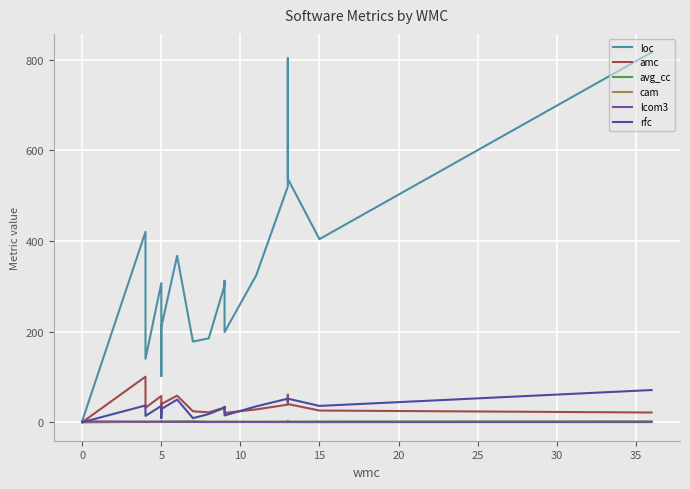

Reading left to right, extract all data points from this chart.

loc: 3.0	420.0	140.0	307.0	123.0	102.0	193.0	210.0	367.0	178.0	185.0	302.0	312.0	199.0	324.0	520.0	803.0	537.0	404.0	816.0
amc: 0.0	100.5	32.0	58.0	23.2	18.8	36.8	40.0	58.7	24.1	21.9	32.3	33.4	20.6	28.3	38.8	60.6	40.2	25.8	21.4
avg_cc: 0.0	1.0	0.8	1.2	1.0	1.0	1.6	1.2	1.7	2.3	1.2	1.3	1.4	1.4	1.2	1.5	2.6	1.3	1.7	1.9
cam: 0.0	0.7	0.7	0.5	0.8	0.5	0.6	0.8	0.5	0.7	0.4	0.5	0.5	0.3	0.5	0.3	0.2	0.3	0.2	0.2
lcom3: 2.0	1.2	1.2	1.1	0.6	0.6	0.6	1.0	1.1	0.6	0.6	0.6	0.6	0.7	0.6	0.5	0.5	0.5	0.5	0.8
rfc: 0.0	37.0	14.0	36.0	12.0	11.0	9.0	29.0	50.0	9.0	18.0	32.0	34.0	15.0	35.0	52.0	47.0	52.0	36.0	71.0